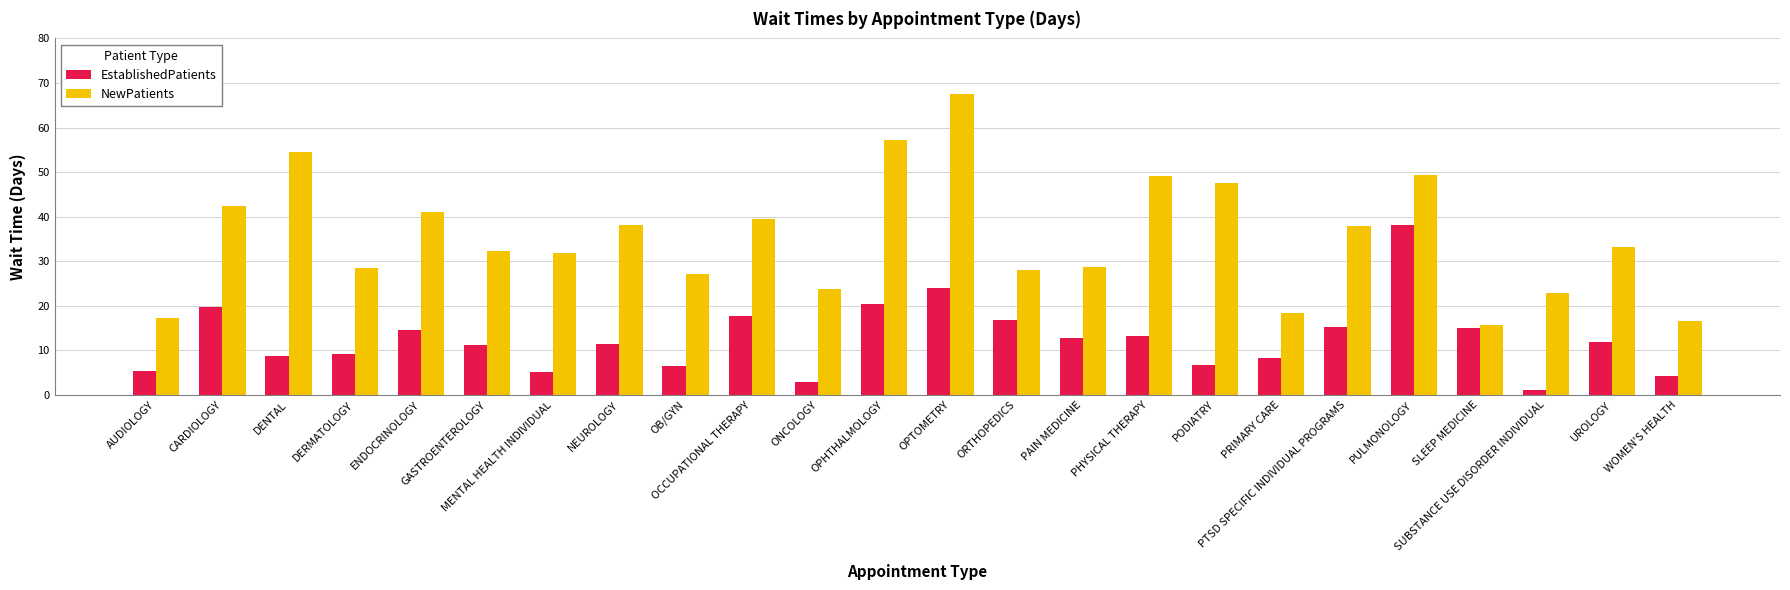

Rank the series at OPHTHALMOLOGY from lowest to highest value.

EstablishedPatients, NewPatients